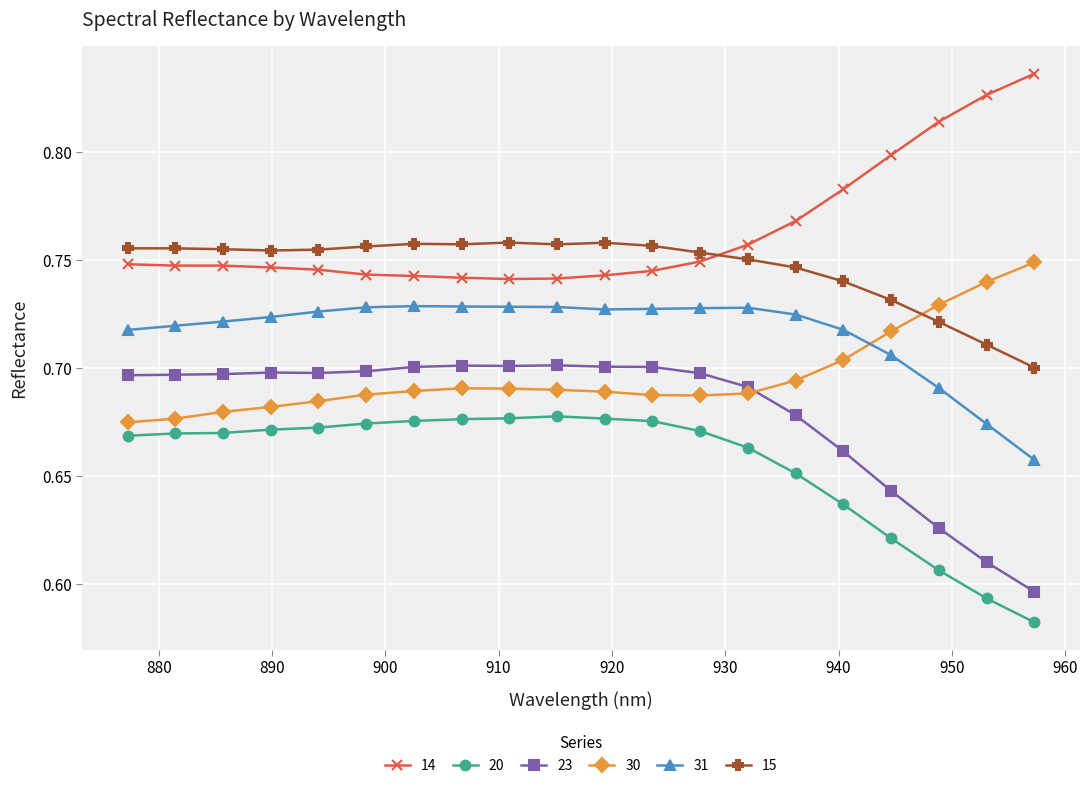

At how many categories does at least one series exceed 0?

20